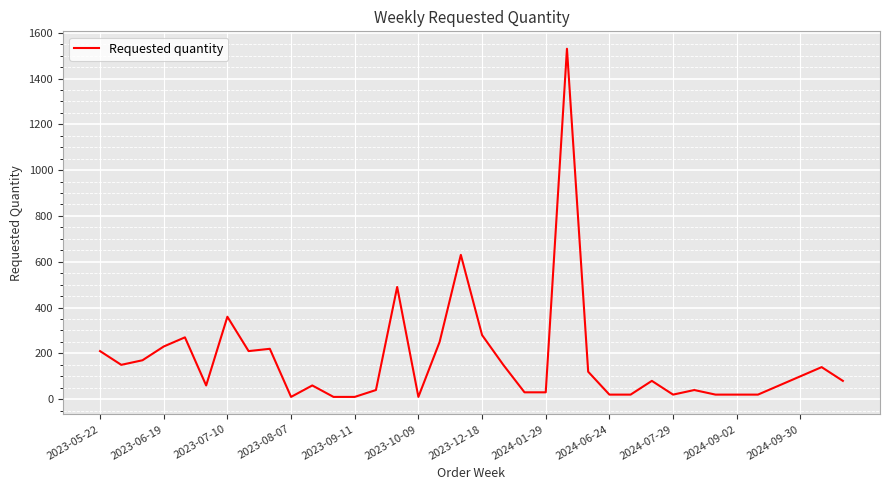

What is the smallest value displayed?

10